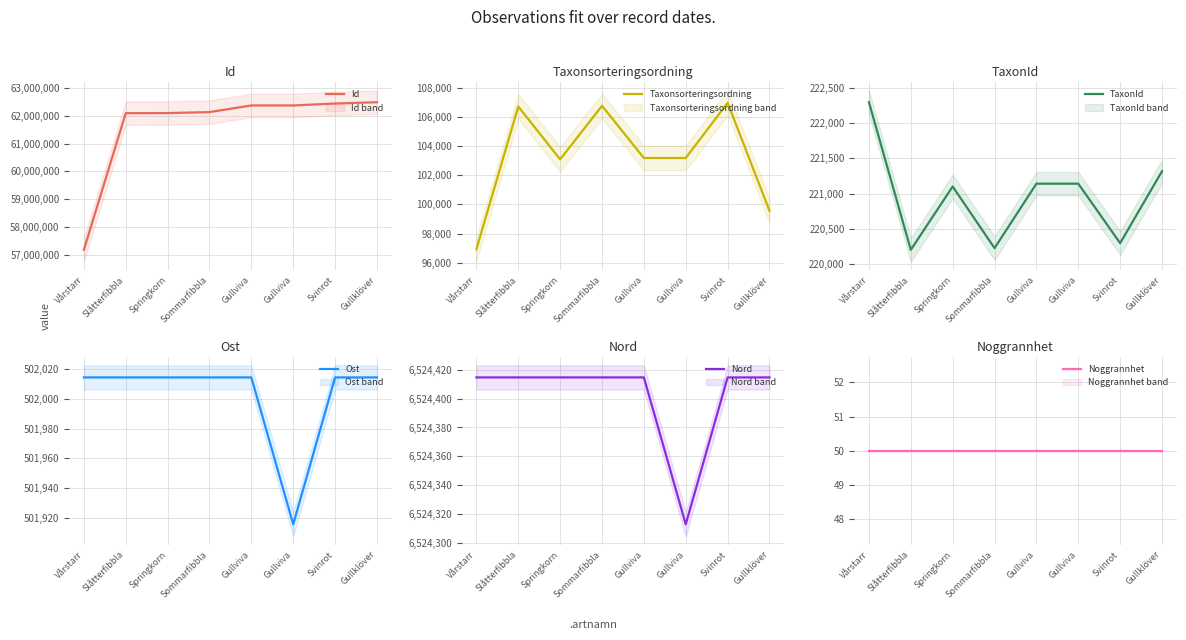

Is it true that Id equals 22950083.7 at Gullviva?

False